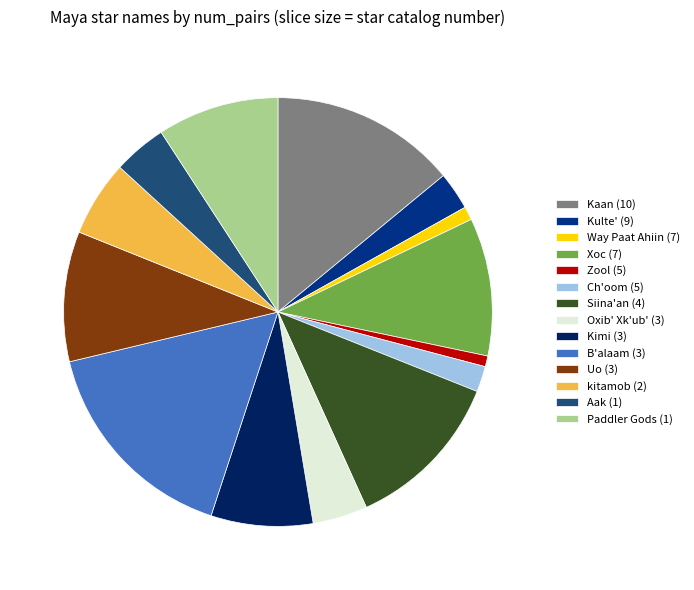

Is it true that Siina'an (4) is 1% of the pie?

False